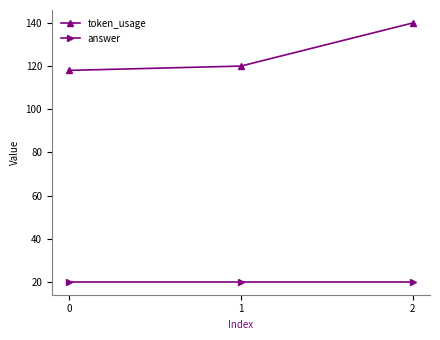

Which category has the highest value across all series?

2